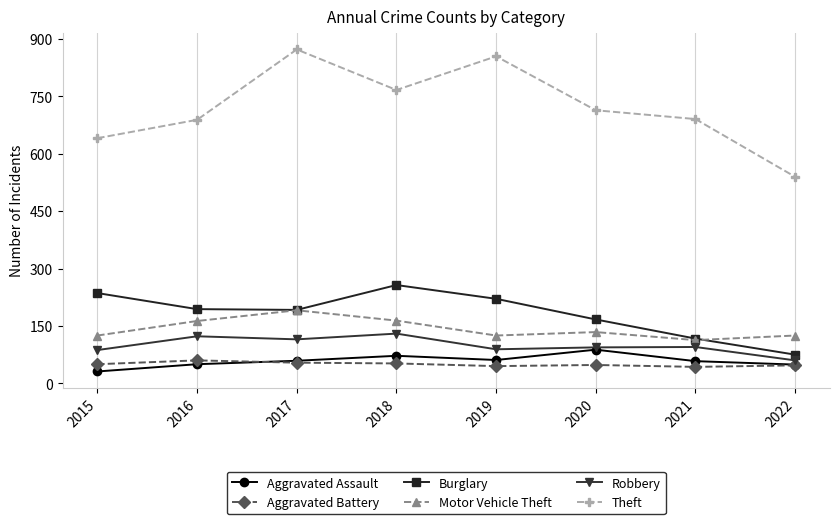

Which category has the lowest value in the Theft series?

2022